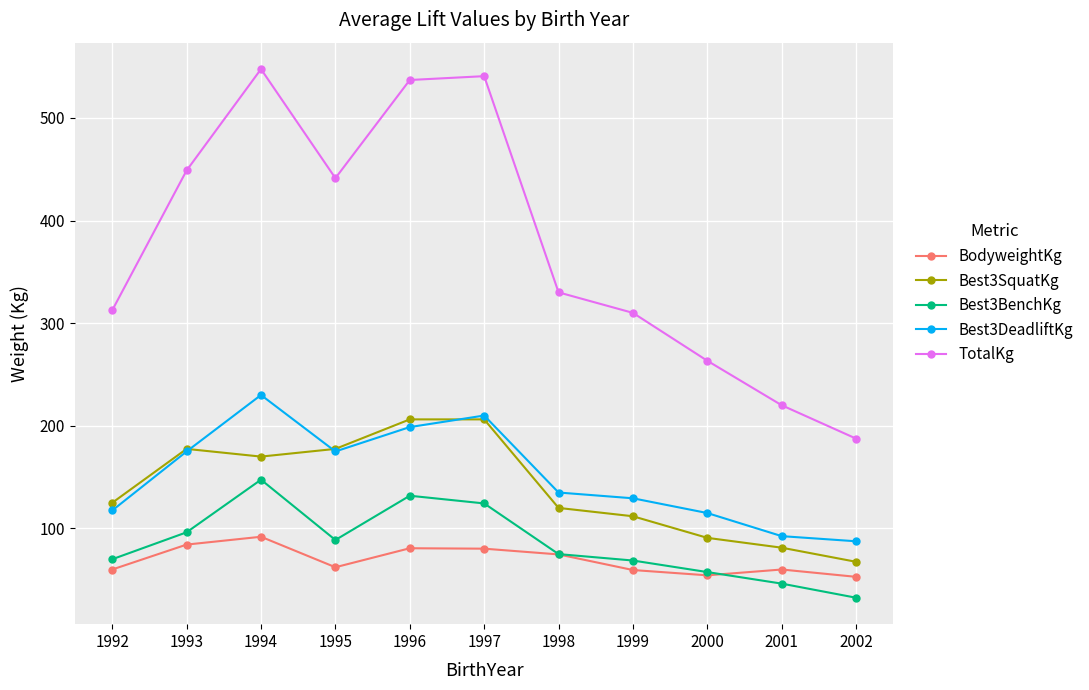

What is the total value across all series at 1994?

1186.9